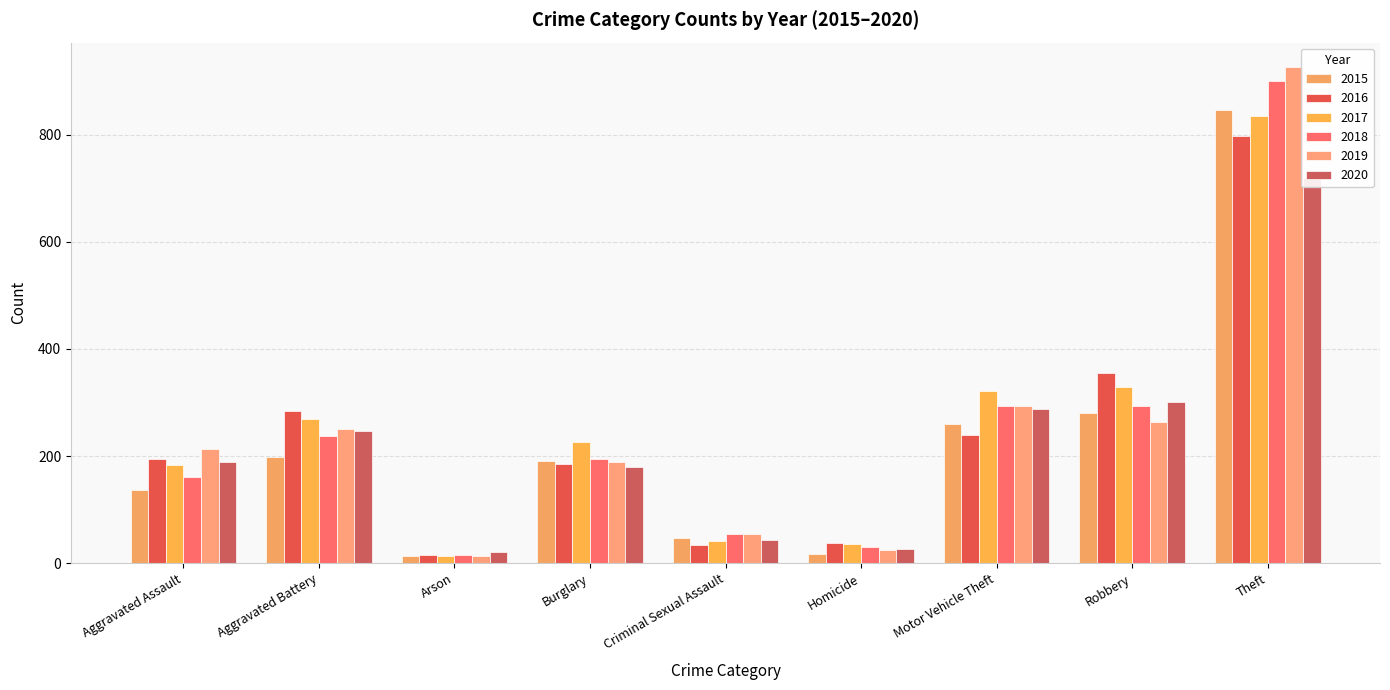

What is the label of the 5th bar from the right?

Criminal Sexual Assault